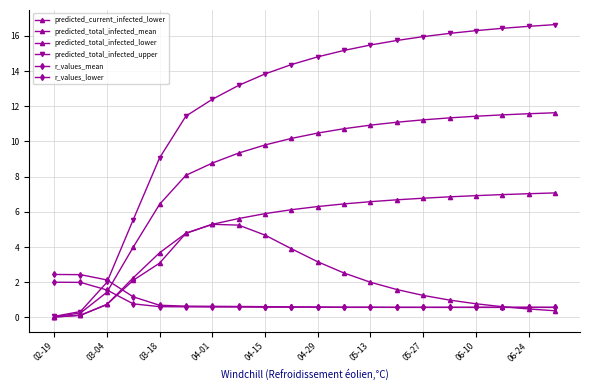

Reading left to right, extract all data points from this chart.

predicted_current_infected_lower: 0.0	0.1	0.7	2.1	3.1	4.8	5.3	5.2	4.7	3.9	3.2	2.5	2.0	1.6	1.2	1.0	0.8	0.6	0.5	0.4
predicted_total_infected_mean: 0.0	0.2	1.4	4.0	6.4	8.1	8.8	9.3	9.8	10.2	10.5	10.7	10.9	11.1	11.2	11.3	11.4	11.5	11.6	11.6
predicted_total_infected_lower: 0.0	0.1	0.7	2.2	3.7	4.8	5.3	5.6	5.9	6.1	6.3	6.5	6.6	6.7	6.8	6.9	6.9	7.0	7.0	7.1
predicted_total_infected_upper: 0.1	0.3	2.0	5.6	9.1	11.4	12.4	13.2	13.8	14.4	14.8	15.2	15.5	15.7	16.0	16.1	16.3	16.4	16.5	16.6
r_values_mean: 2.4	2.4	2.1	1.2	0.7	0.6	0.6	0.6	0.6	0.6	0.6	0.6	0.6	0.6	0.6	0.6	0.6	0.6	0.6	0.6
r_values_lower: 2.0	2.0	1.6	0.8	0.6	0.6	0.6	0.6	0.6	0.6	0.6	0.6	0.6	0.6	0.6	0.6	0.6	0.6	0.6	0.6